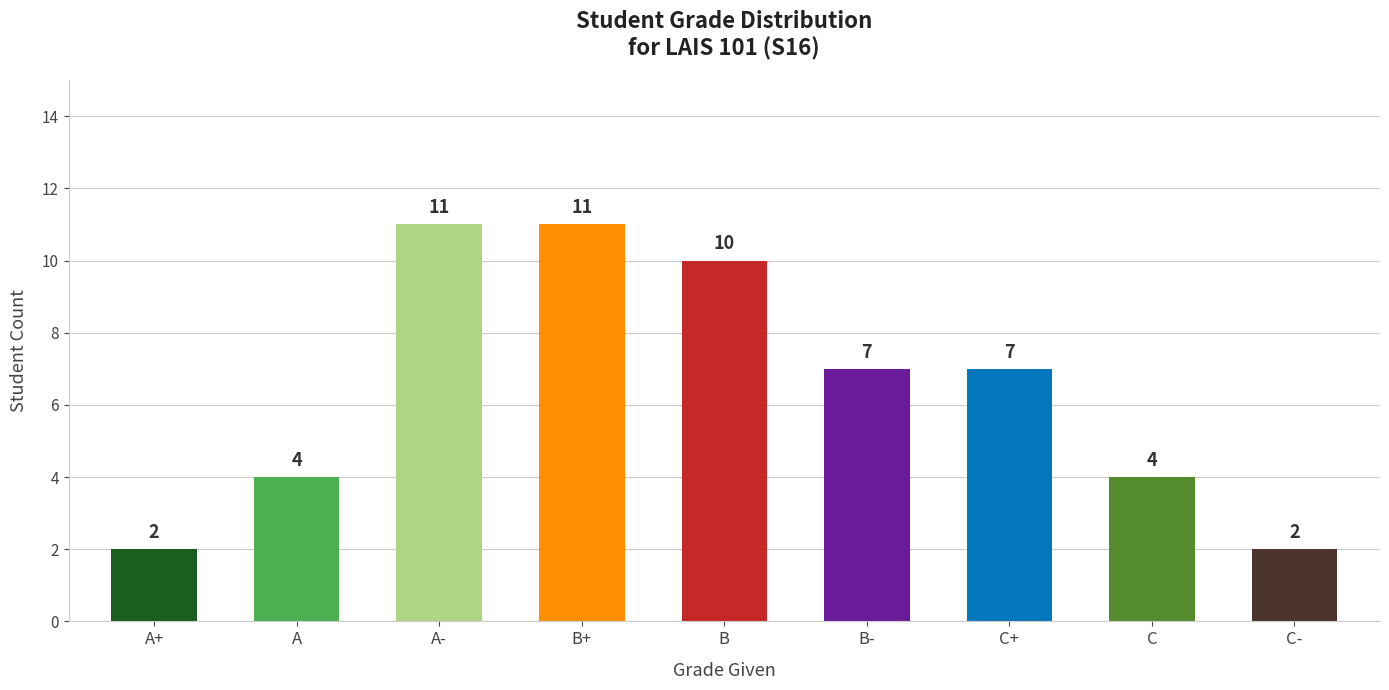

The value at C+ is 3. True or false?

False